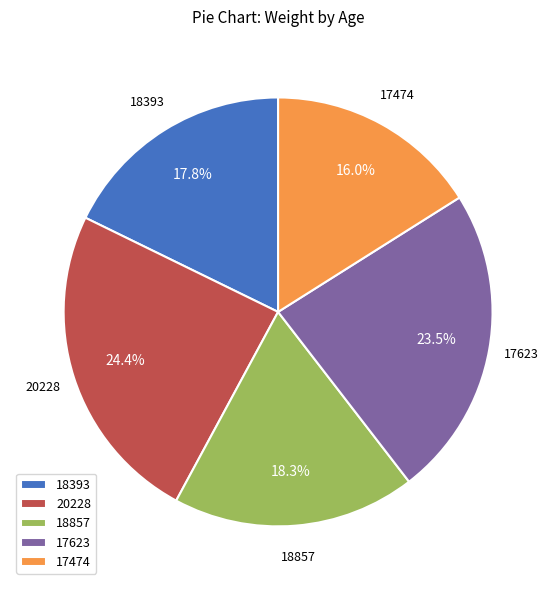

Rank the categories by value from lowest to highest.

17474, 18393, 18857, 17623, 20228